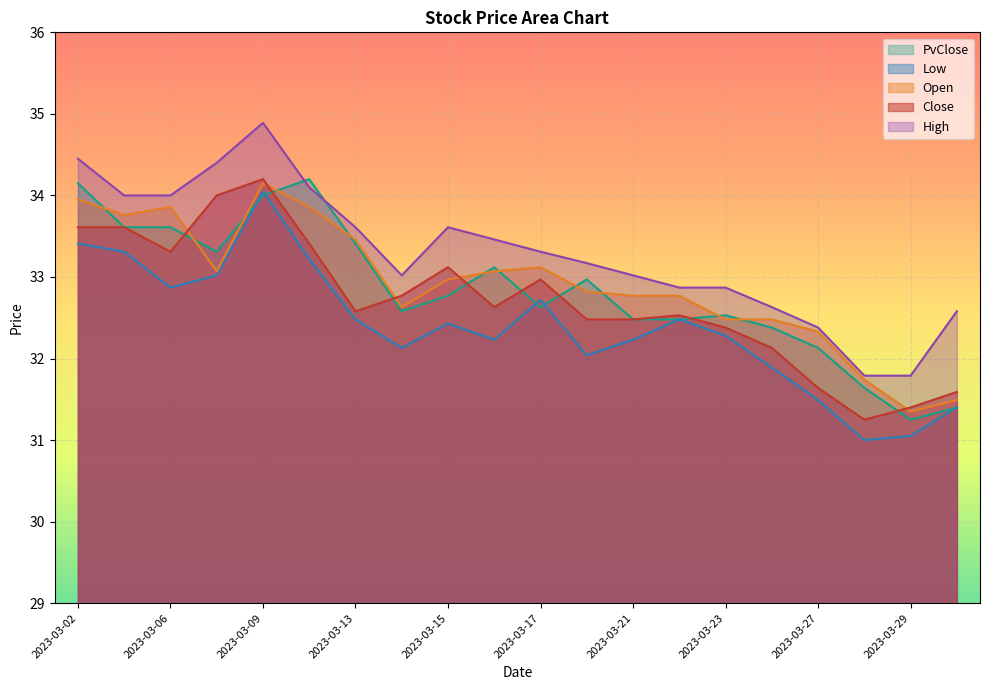

True or false: Close and High cross at least once.

False